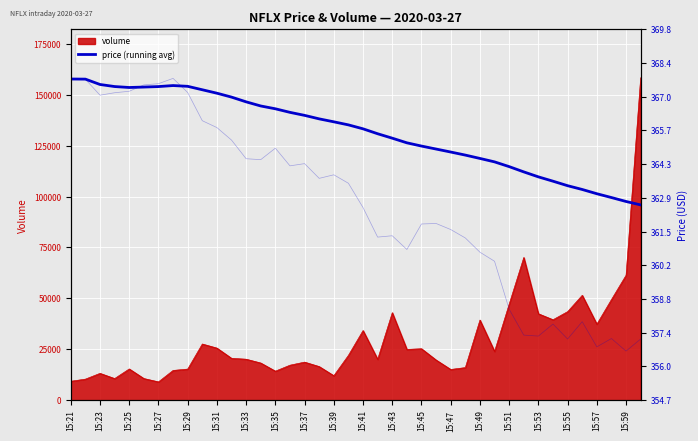

What is the highest value of the volume series?

158400